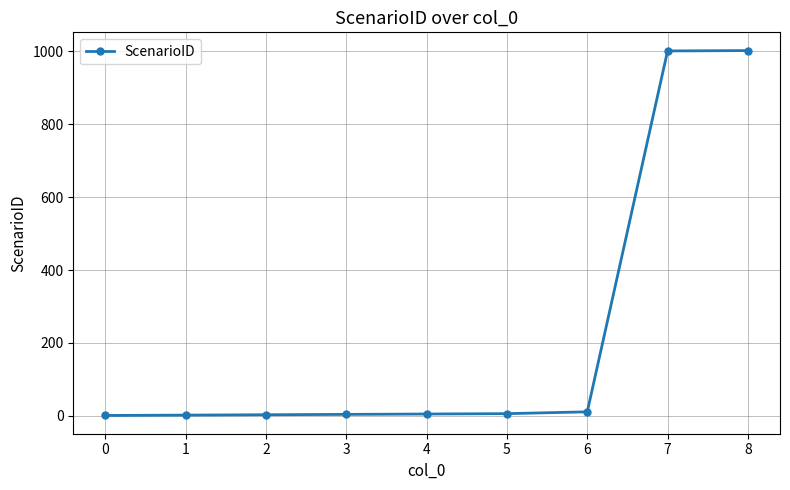

What is the sum of all values?

2035